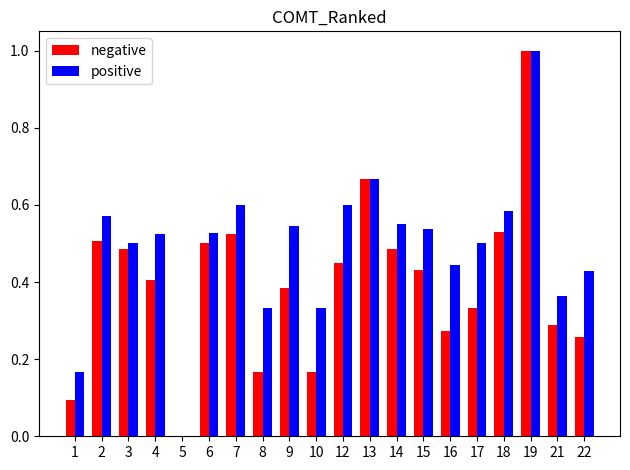

Which series changed the most between 19 and 22?

negative